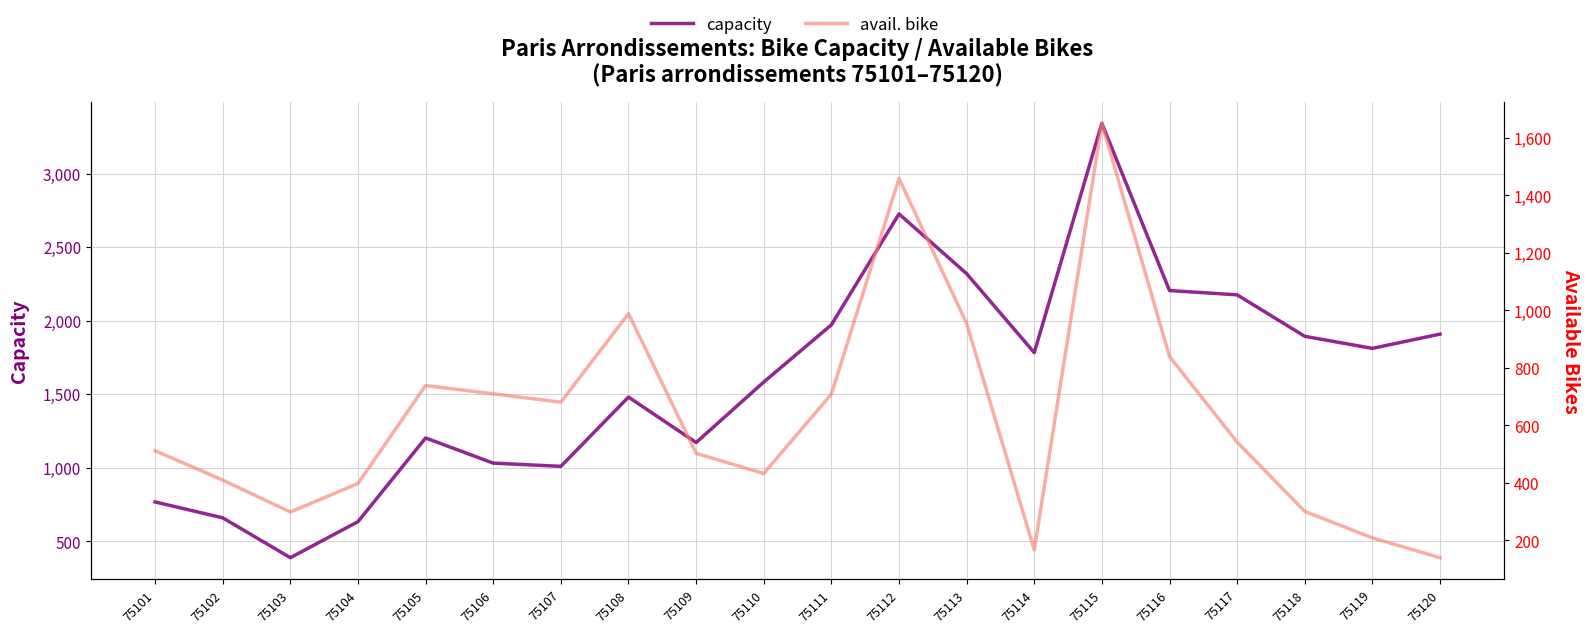

Which series has the largest range (max minus min)?

capacity